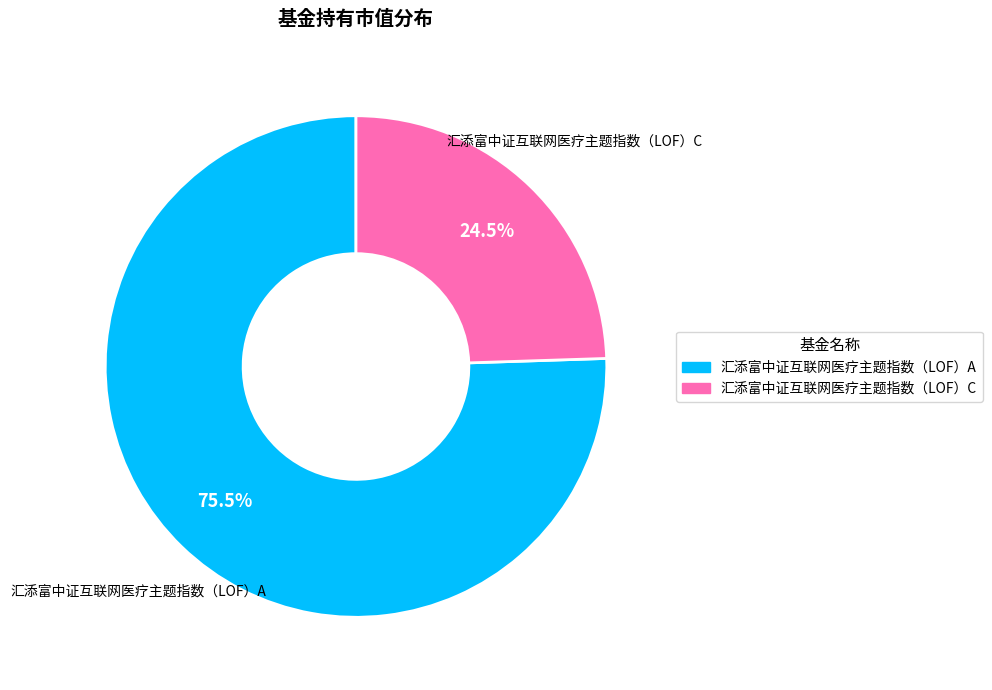

Which slice is the smallest?

汇添富中证互联网医疗主题指数（LOF）C